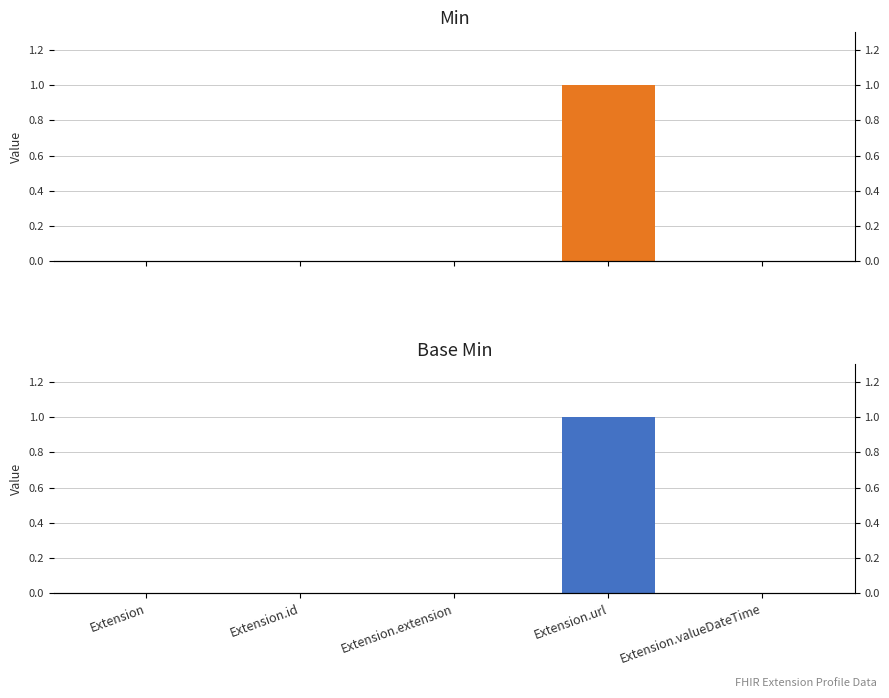

How many Min values are between 0 and 1?

5